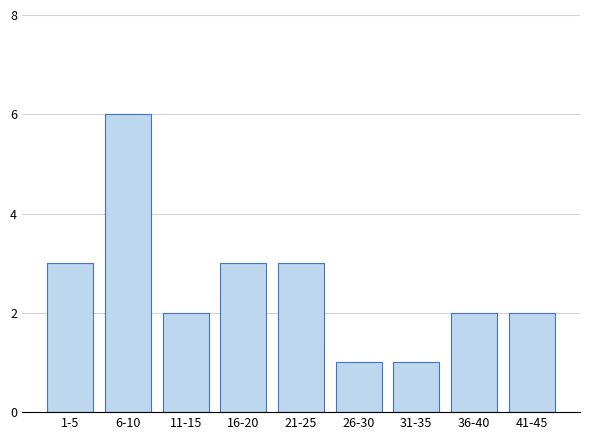

Reading left to right, transcribe all the data shown in this chart.

3	6	2	3	3	1	1	2	2